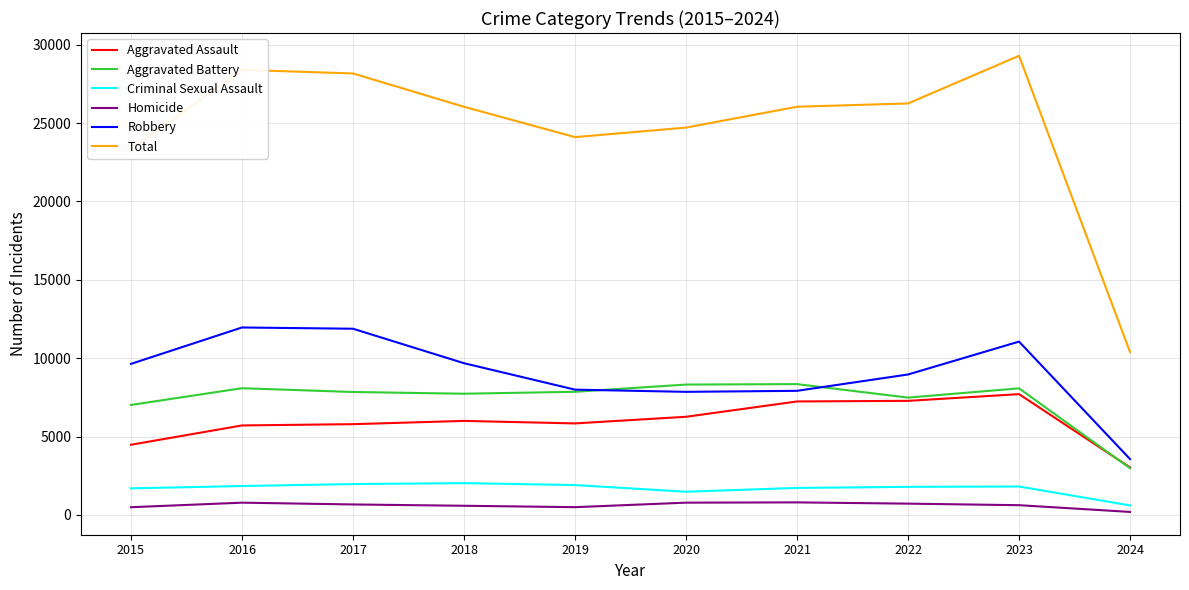

Does the chart have visible grid lines?

Yes